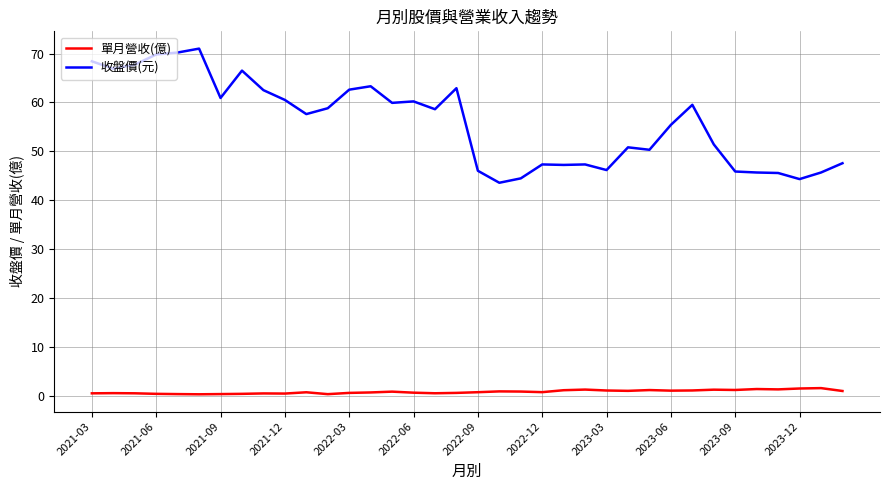

True or false: 收盤價(元) and 單月營收(億) cross at least once.

False